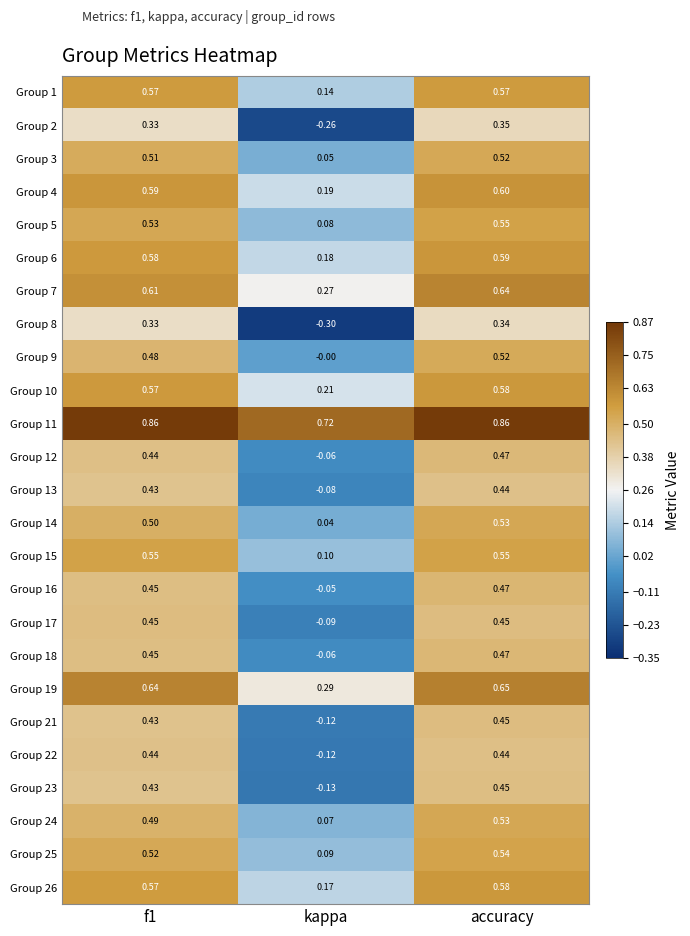

Which category has the lowest value across all series?

kappa